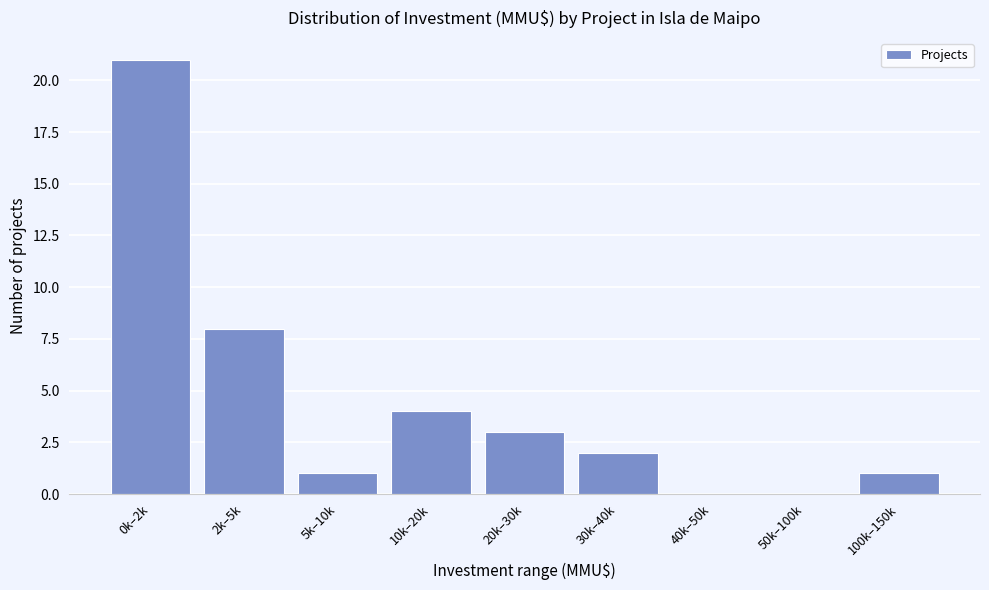

Reading left to right, extract all data points from this chart.

0k–2k=21	2k–5k=8	5k–10k=1	10k–20k=4	20k–30k=3	30k–40k=2	40k–50k=0	50k–100k=0	100k–150k=1